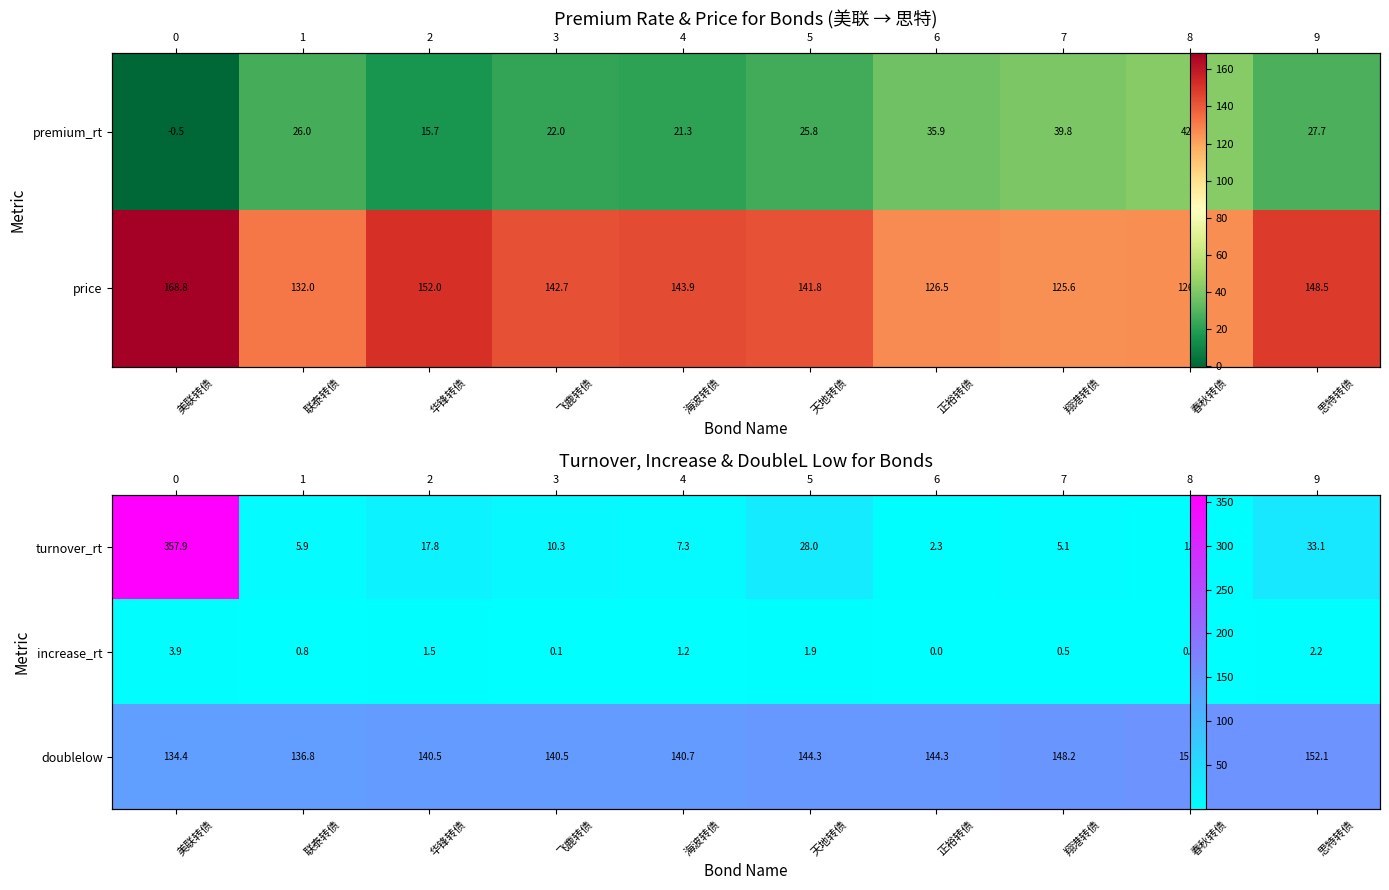

What is the approximate value of doublelow at 美联转债?

134.4